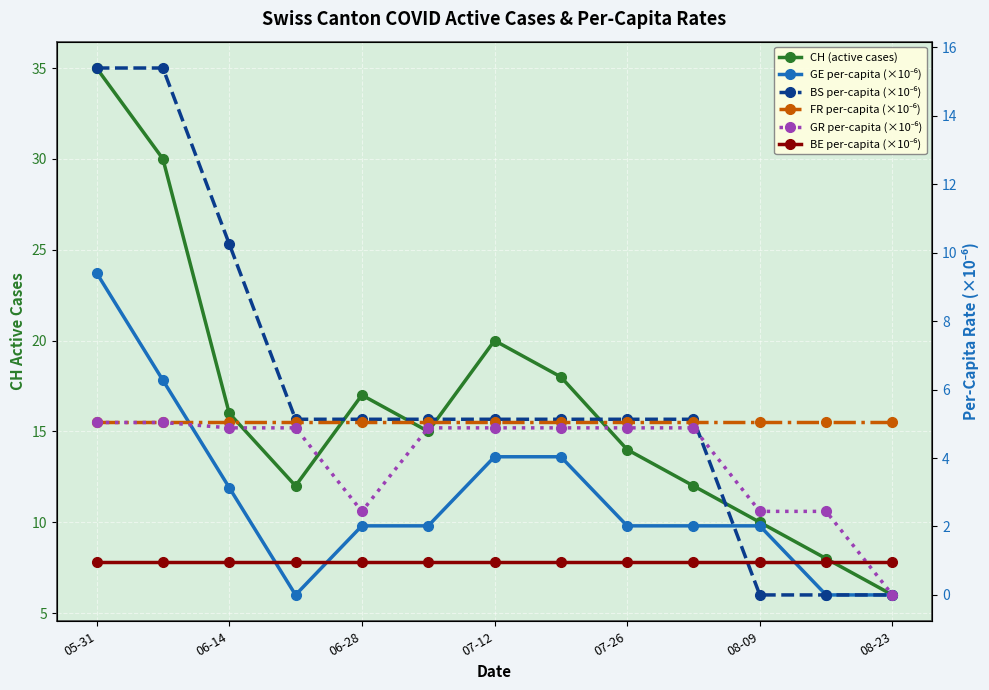

How many interior local valleys does the GE per-capita (×10⁻⁶) series have?

1